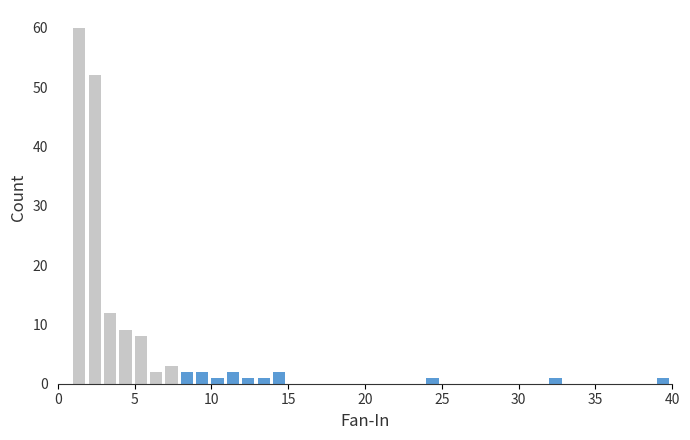

Read against the x-axis, roughly where is the centre of the tallest bar?

1.5